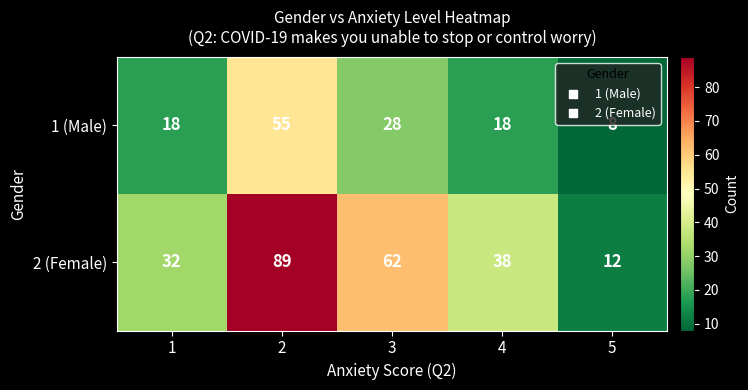

How many categories are shown in the chart?

5